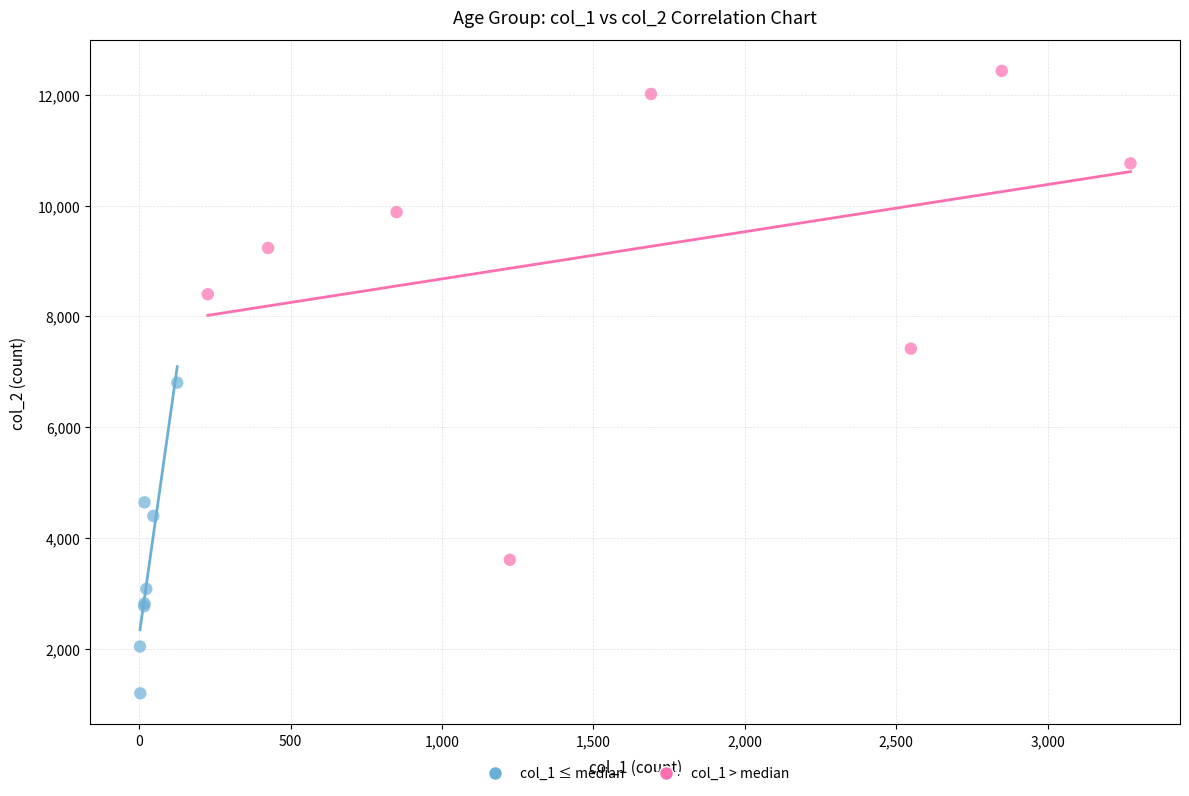

What are all the series names shown in the legend?

col_1 ≤ median, col_1 > median